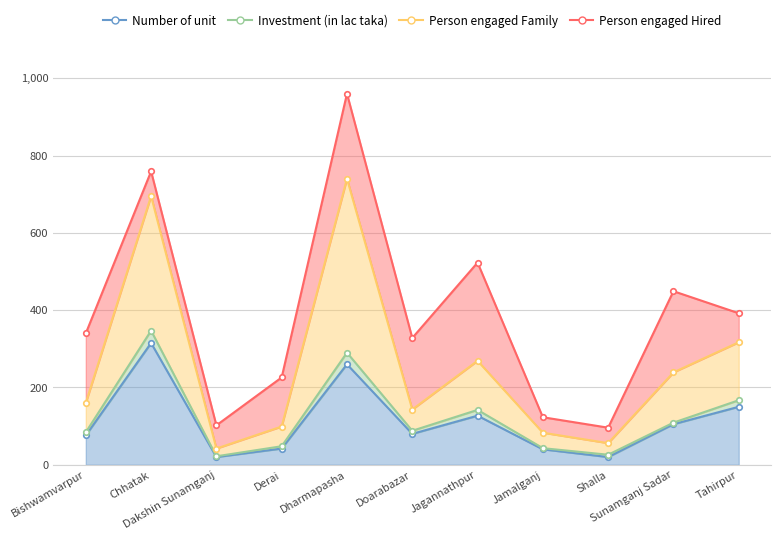

At which category is the sum across all series the highest?

Dharmapasha